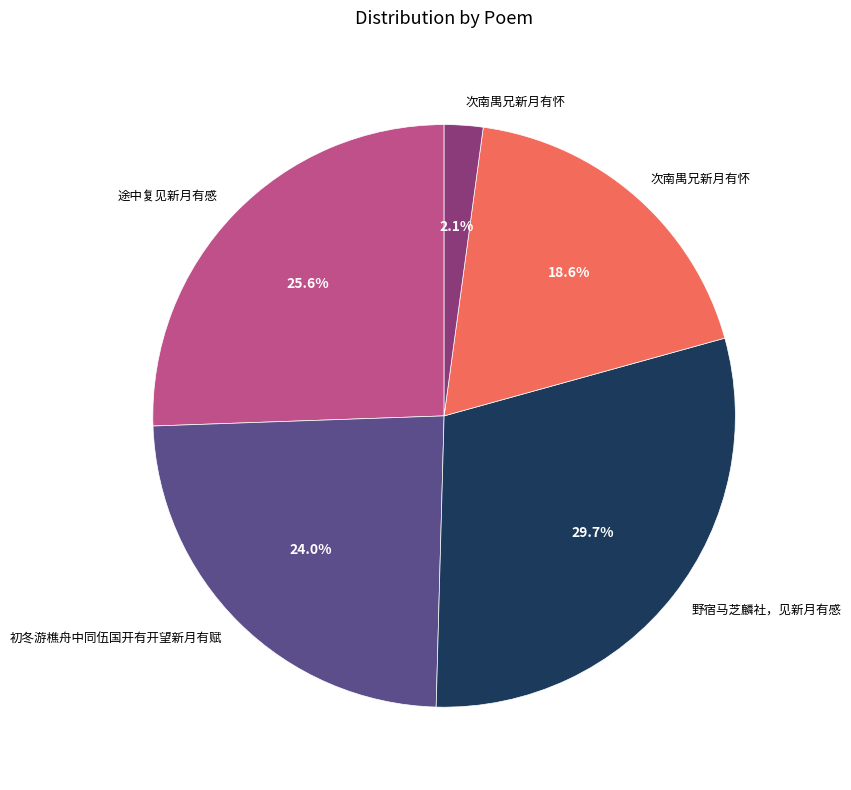

Is there any slice that represents more than half of the pie?

No